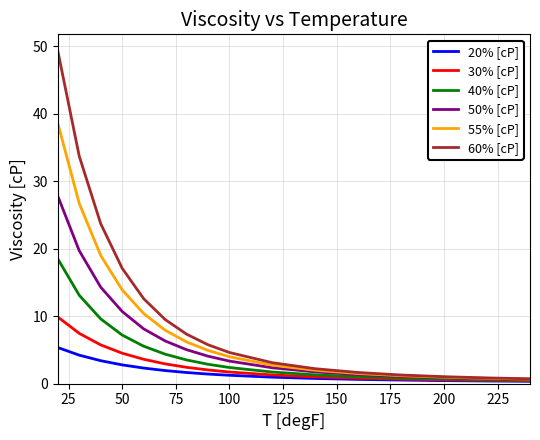

How many categories are shown in the chart?

16